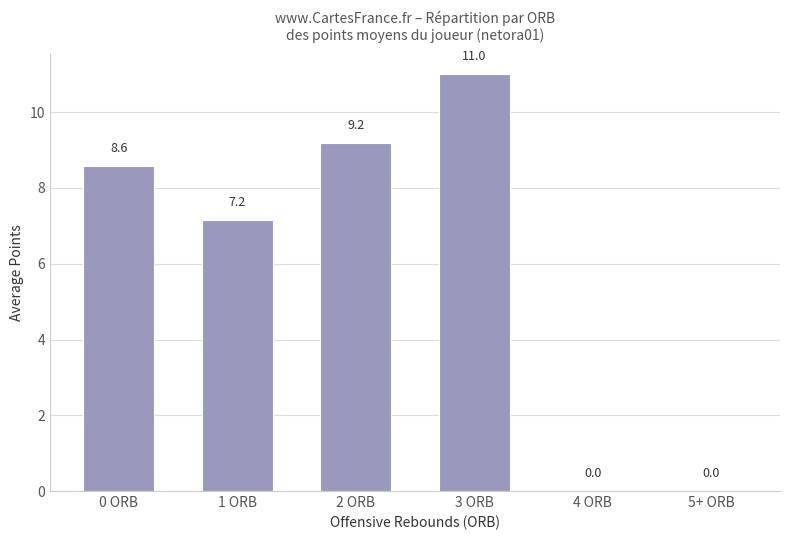

Where does the data first go above 8?

0 ORB